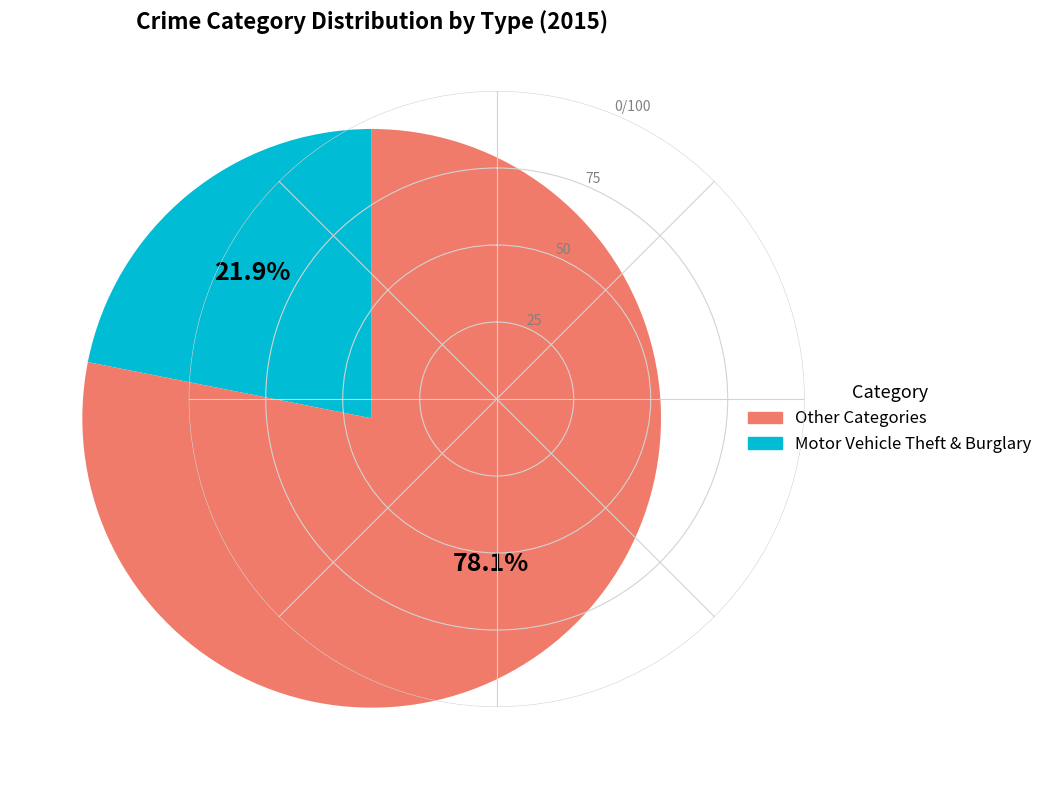

Is there a majority slice in this chart?

Yes